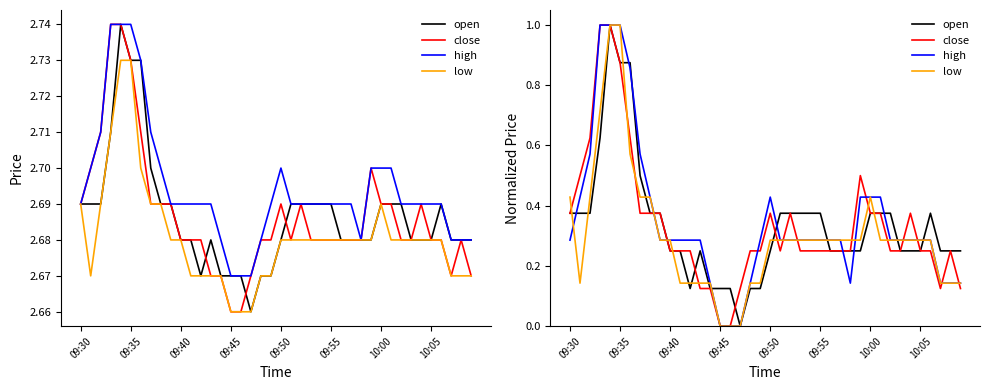

How many interior local valleys does the low series have?

1